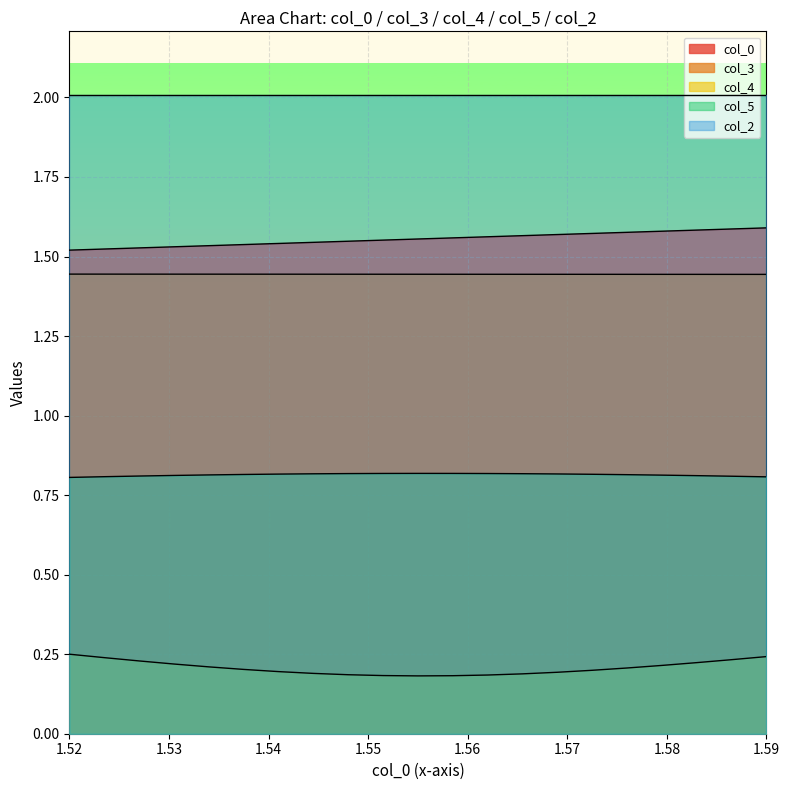

What is the lowest value of the col_2 series?

2.0